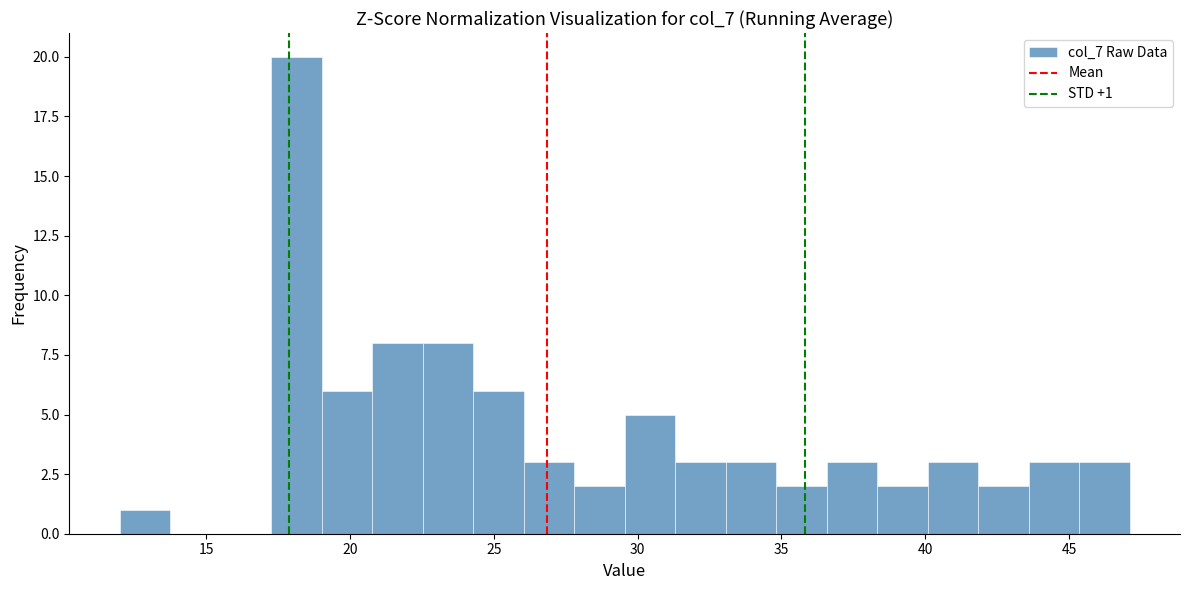

Read against the x-axis, roughly where is the centre of the tallest bar?

18.0